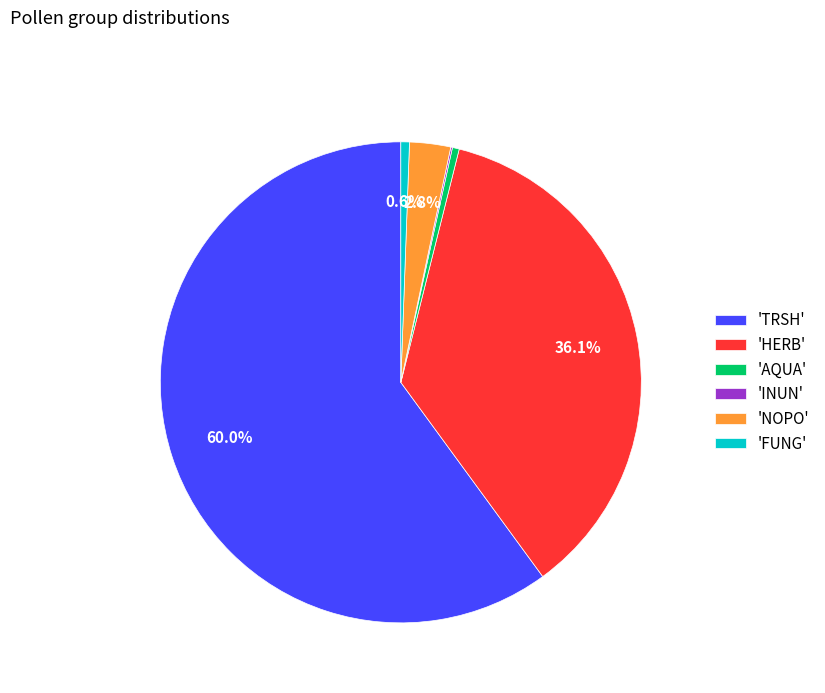

Between 'HERB' and 'TRSH', which is larger?

'TRSH'